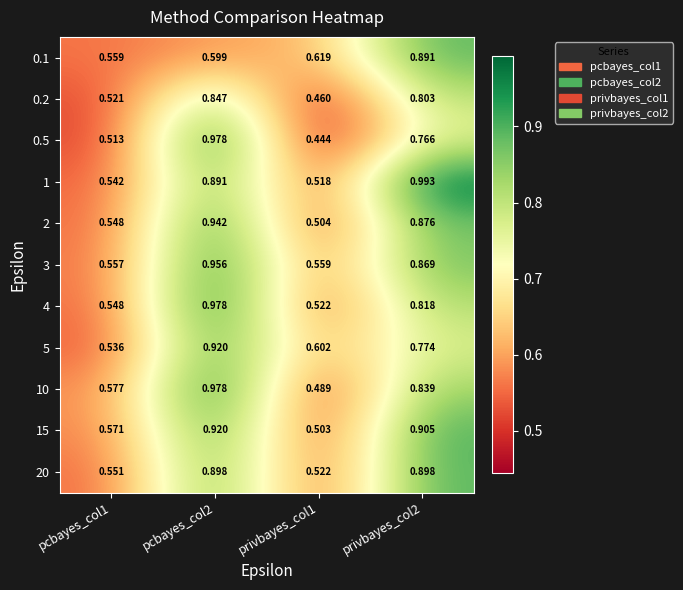

Count the number of categories in the chart.

4